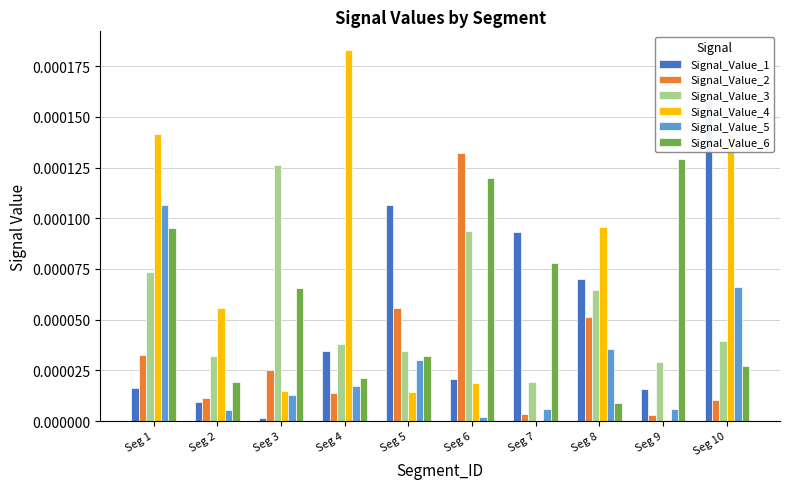

Which category has the lowest value in the Signal_Value_5 series?

Seg 6